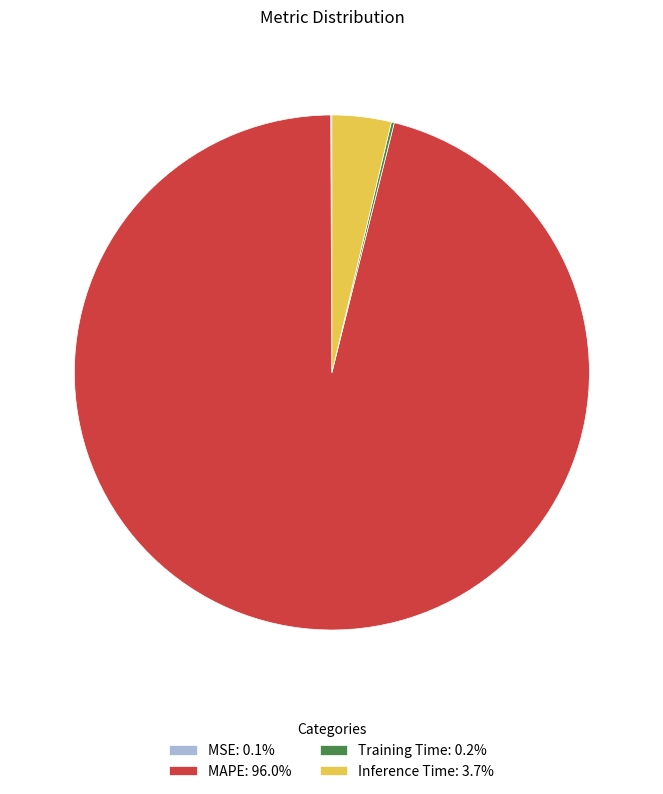

Is there any slice that represents more than half of the pie?

Yes